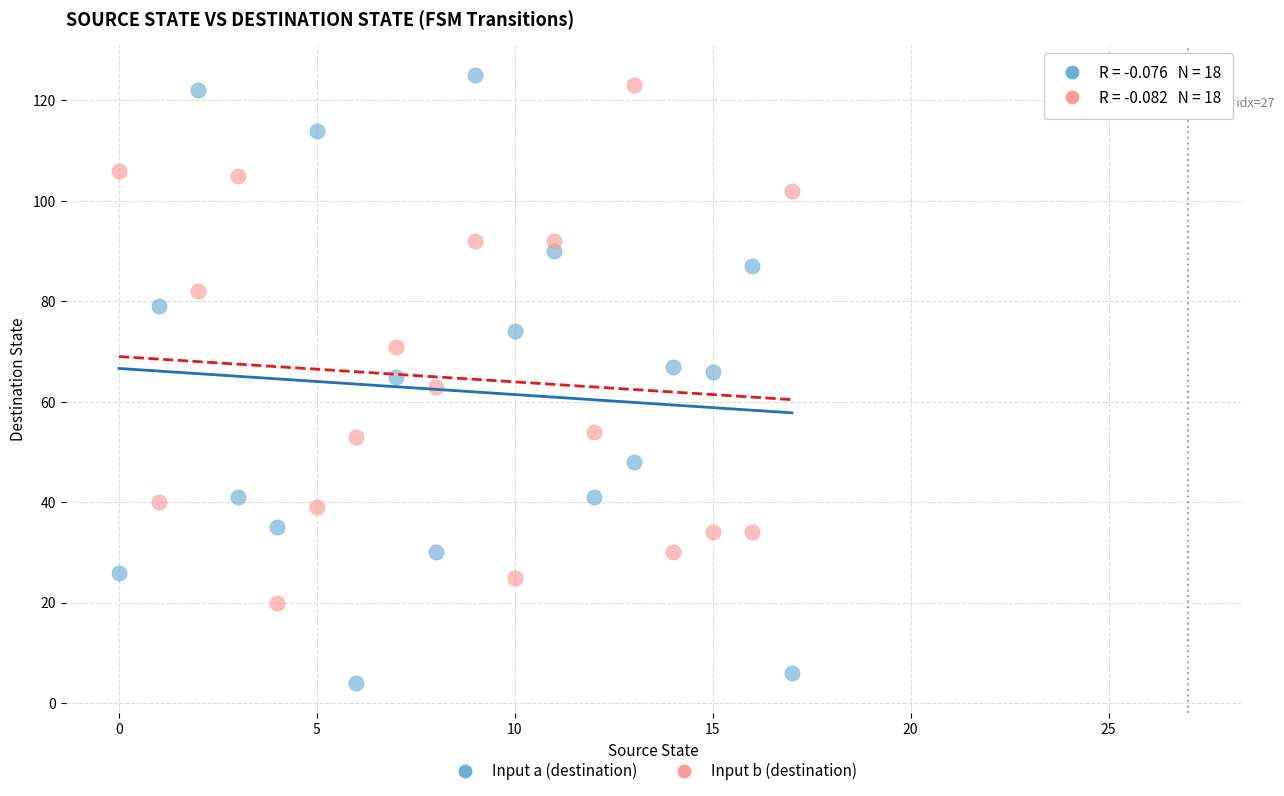

Which series has the largest Y range (max minus min)?

Input a (destination)